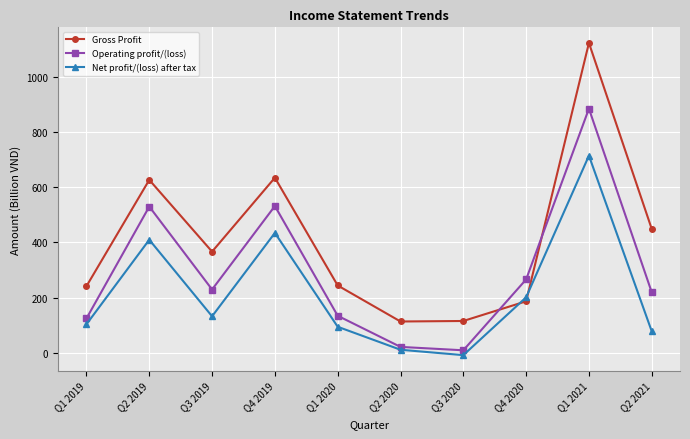

At which category is the sum across all series the highest?

Q1 2021